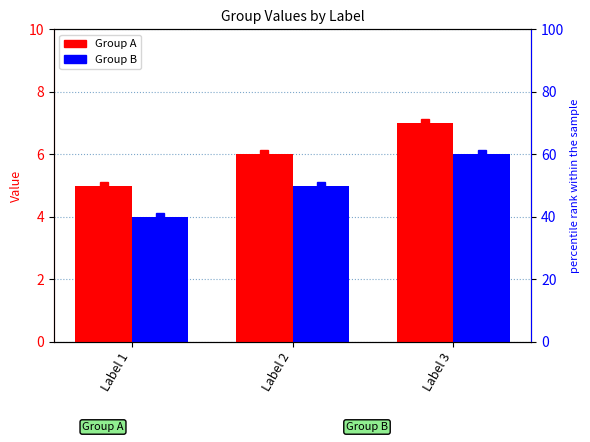

What is the sum of the Group B values at Label 2 and Label 3?

11